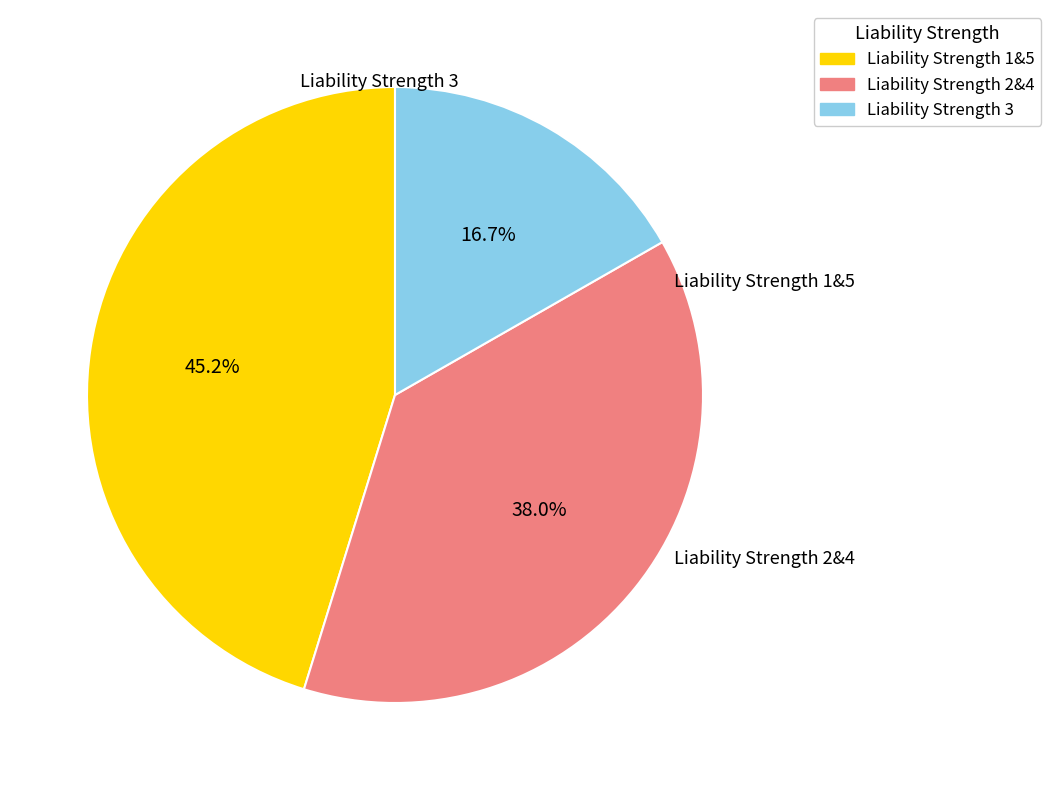

To the nearest percent, what is the average slice percentage?

33%